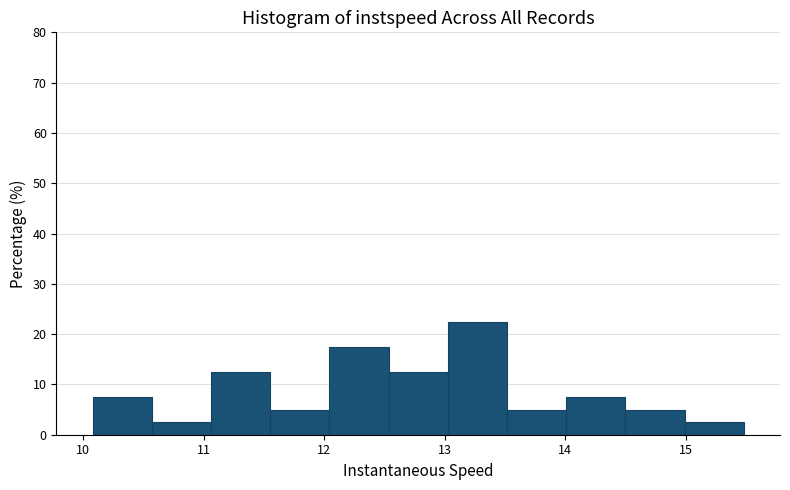

How tall is the bar that spans 13.5 to 14.0 on the x-axis? Neither the bar edges nor the heights are printed on the chart, so give them approximately, as read against the axes.

5